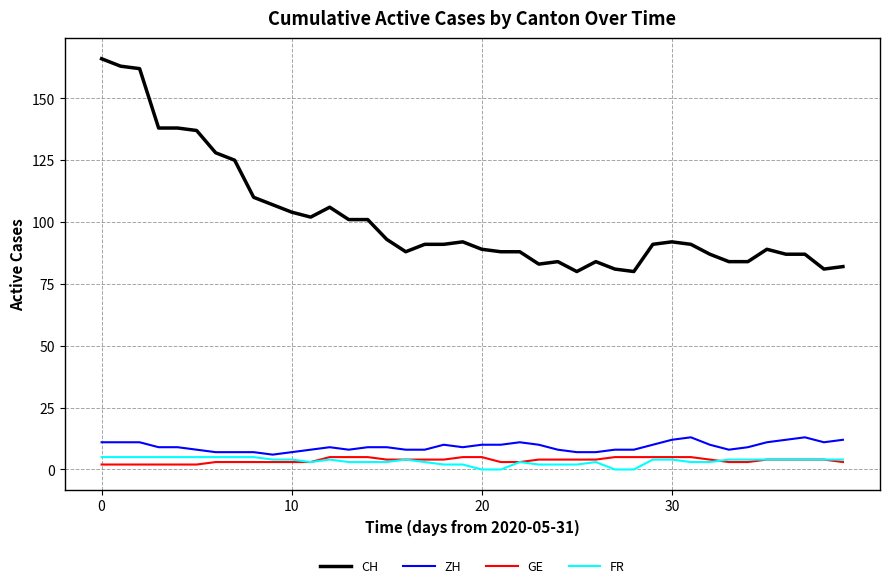

True or false: GE and CH cross at least once.

False